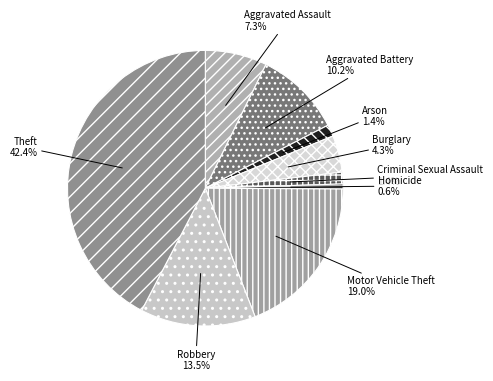

To the nearest percent, what is the combined percentage of Robbery and Homicide?

14%